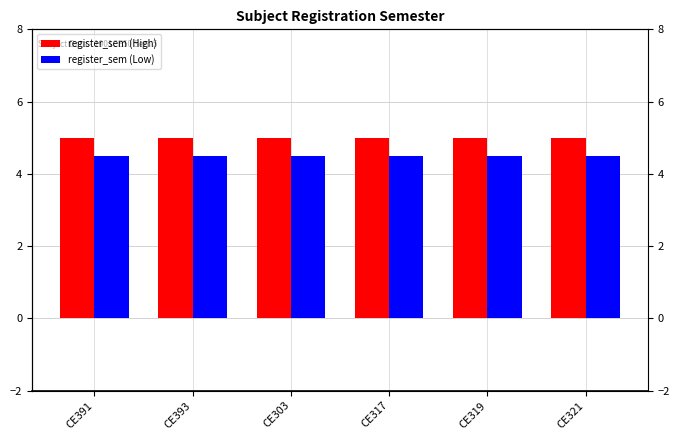

Reading right to left, extract all data points from this chart.

register_sem (High): 5.0	5.0	5.0	5.0	5.0	5.0
register_sem (Low): 4.5	4.5	4.5	4.5	4.5	4.5